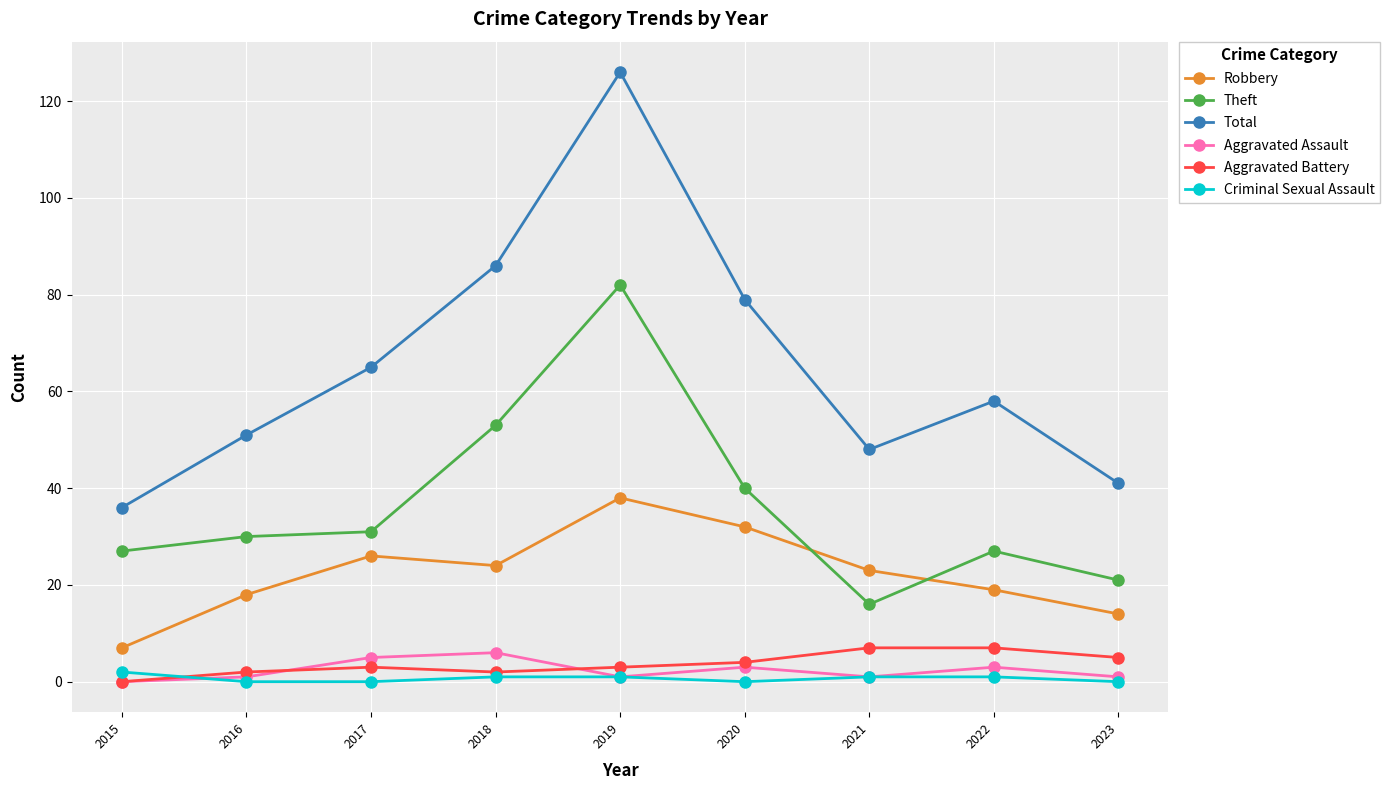

At how many categories does at least one series exceed 14?

9